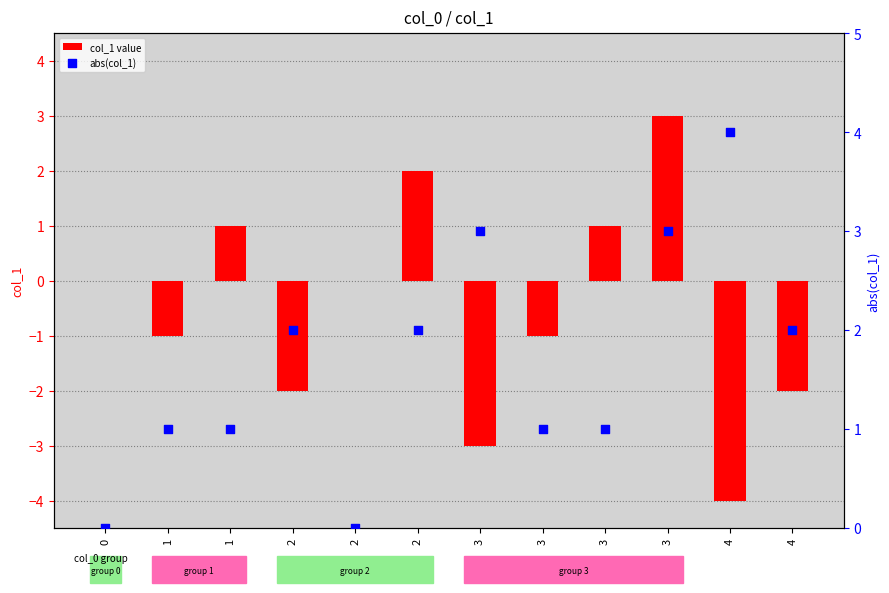

What are all the series names shown in the legend?

col_1 value, abs(col_1)